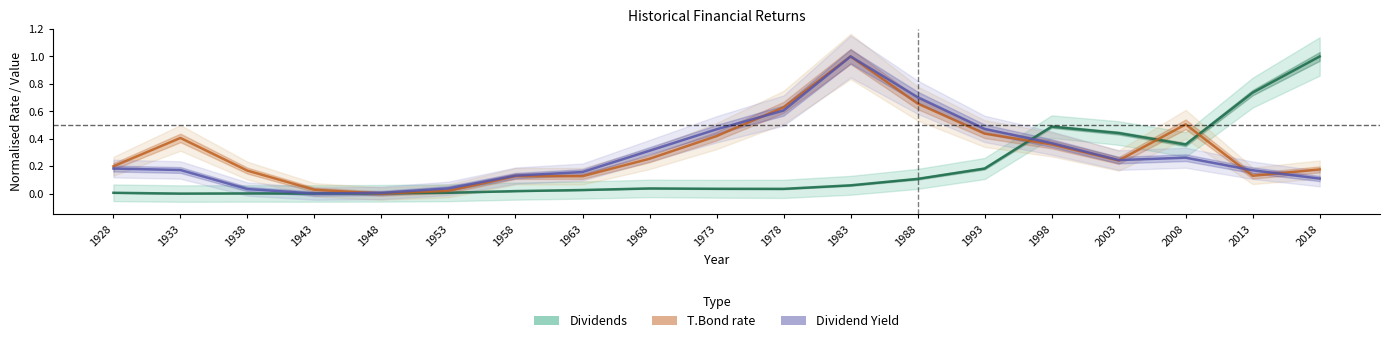

Does the chart have visible grid lines?

No